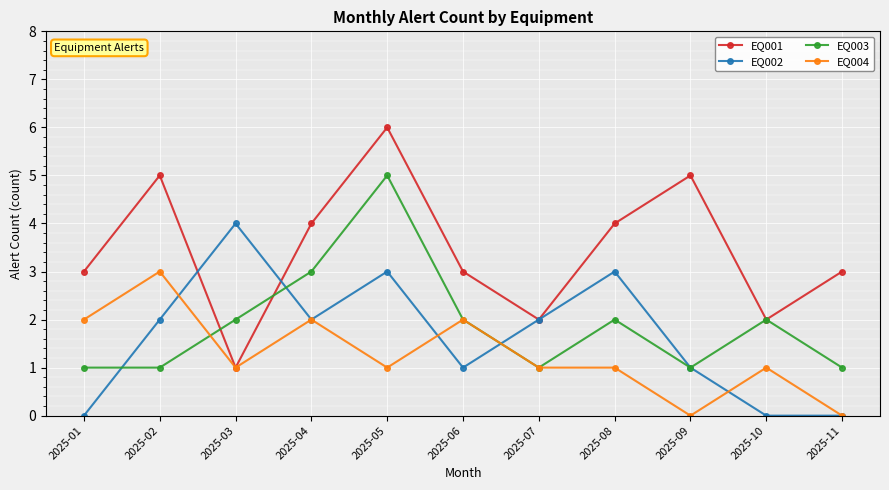

Between which two adjacent categories do EQ001 and EQ002 first intersect?

2025-02 and 2025-03